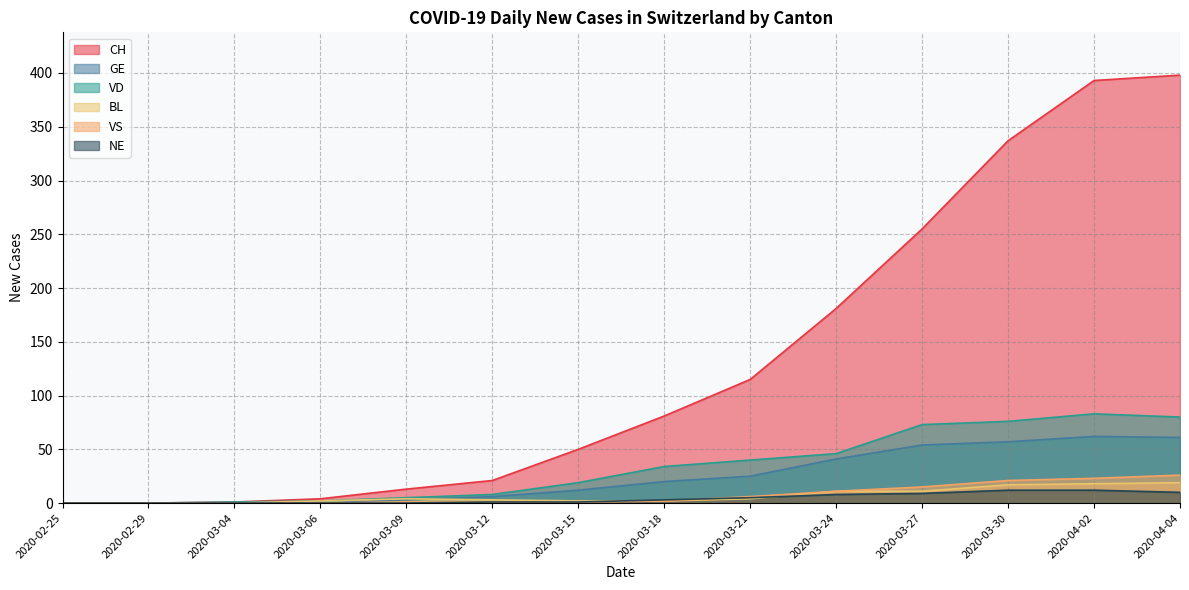

Which category has the lowest value across all series?

2020-02-25